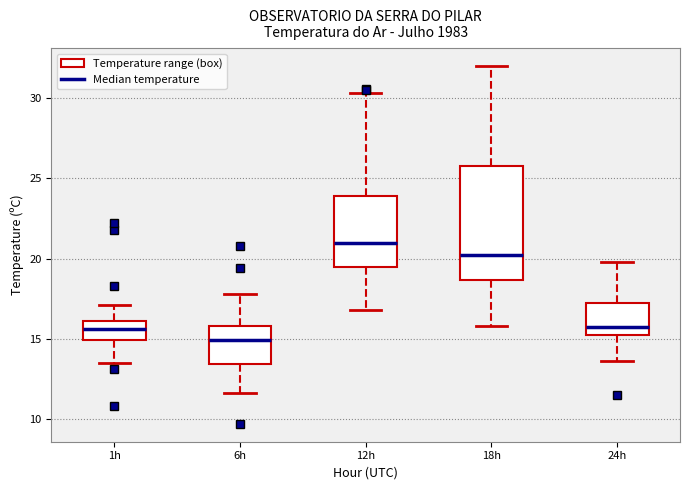

Which box's median line is the highest?

12h